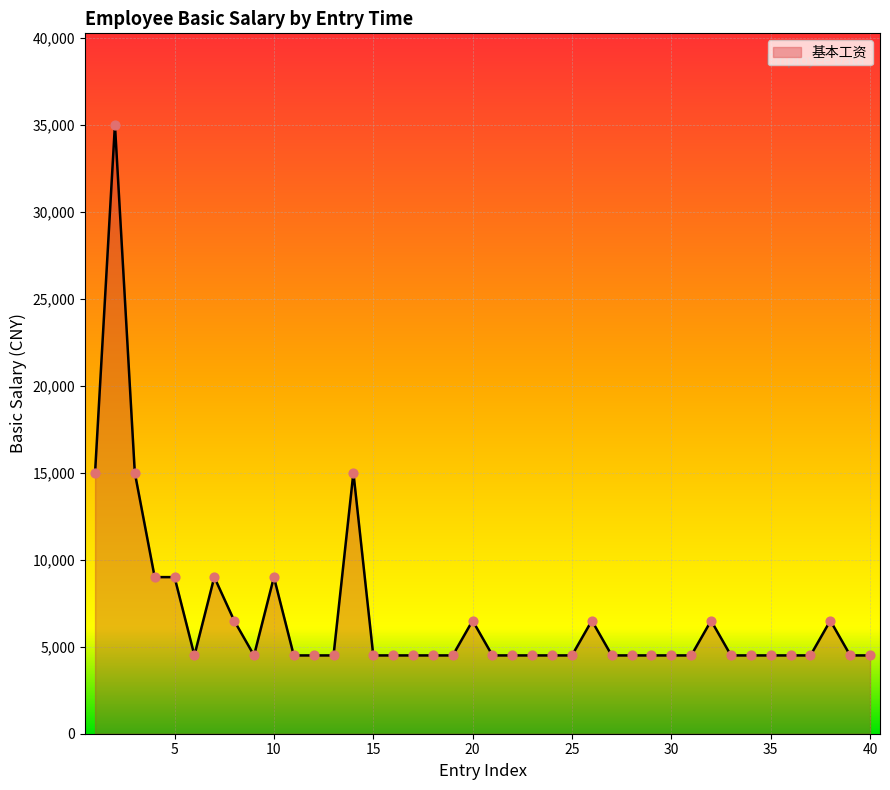

What is the greatest value displayed?

35000